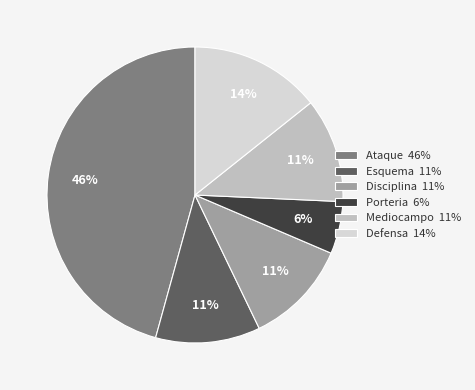

What is the largest slice in the pie chart?

Ataque